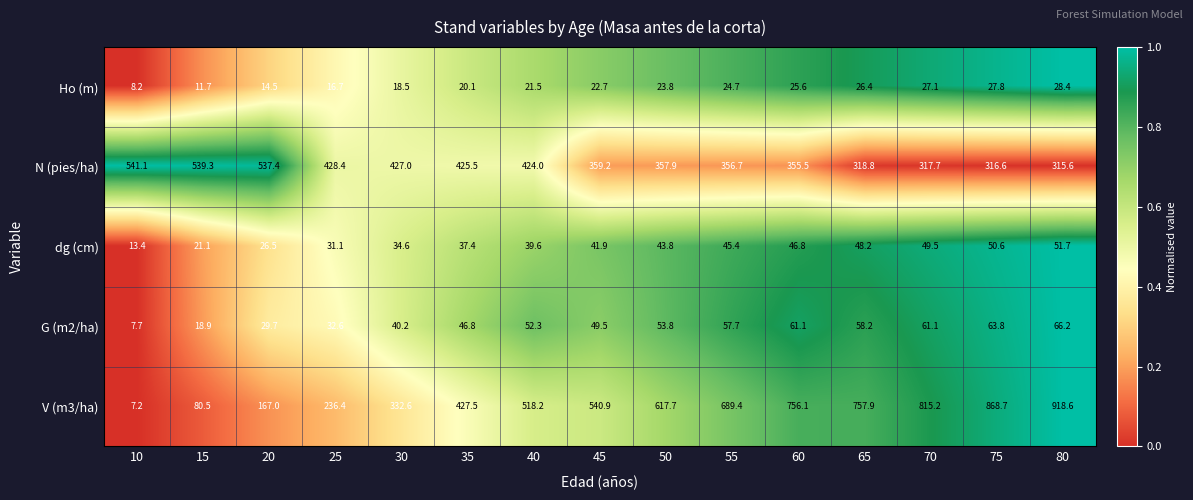

What is the sum of all dg (cm) values?

581.6